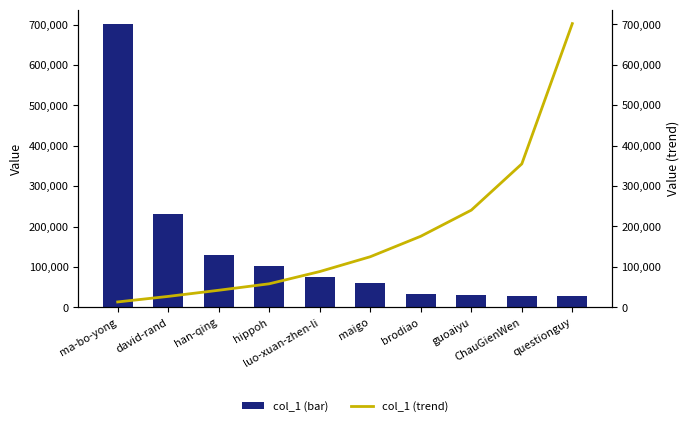

What is the label of the 4th bar from the left?

hippoh